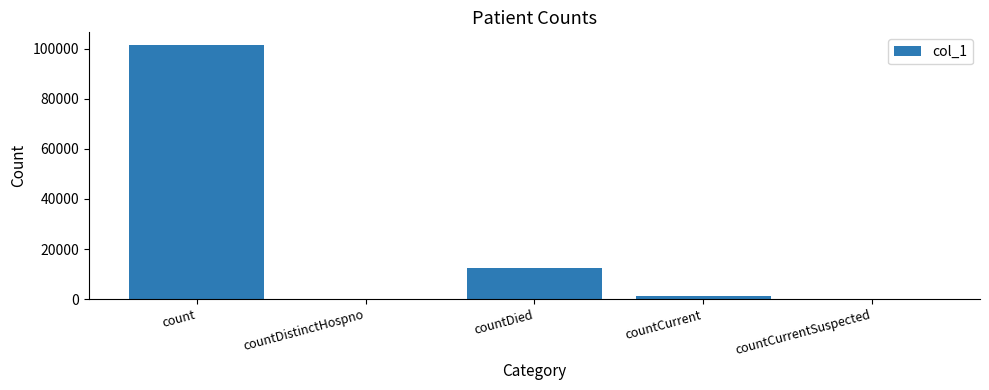

Reading left to right, what are all the values shown in this chart?

count=101444	countDistinctHospno=0	countDied=12282	countCurrent=1292	countCurrentSuspected=0